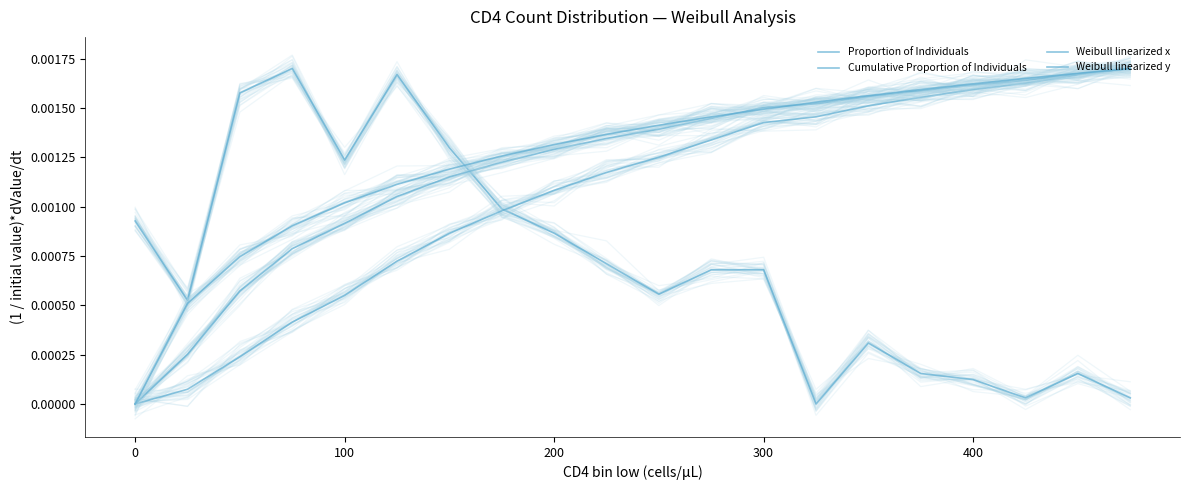

True or false: Weibull linearized x has a value of 0.0 at 200.

True